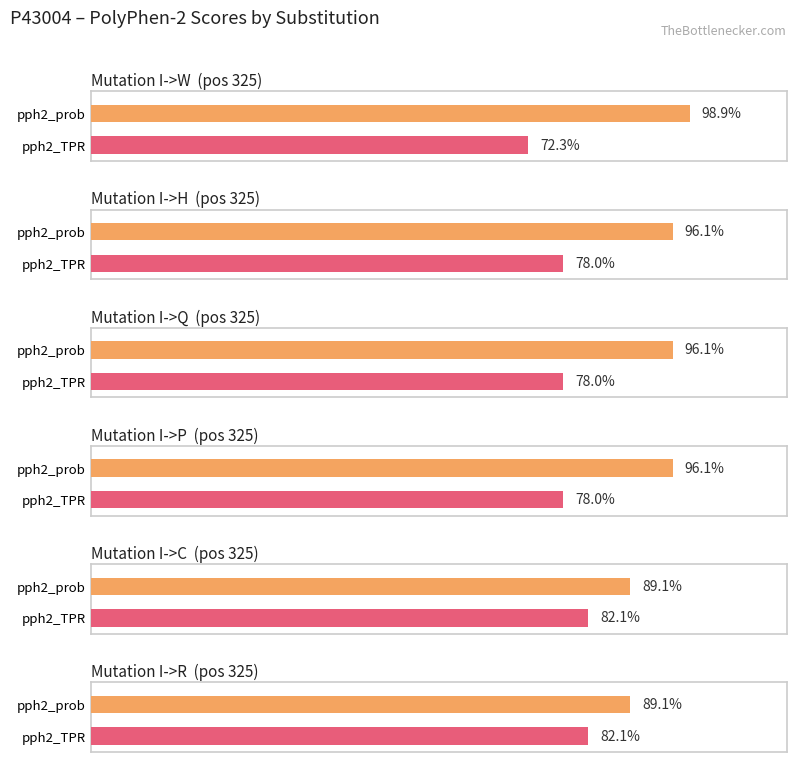

What is the value of the pph2_TPR bar at the 7th from the left?

0.7